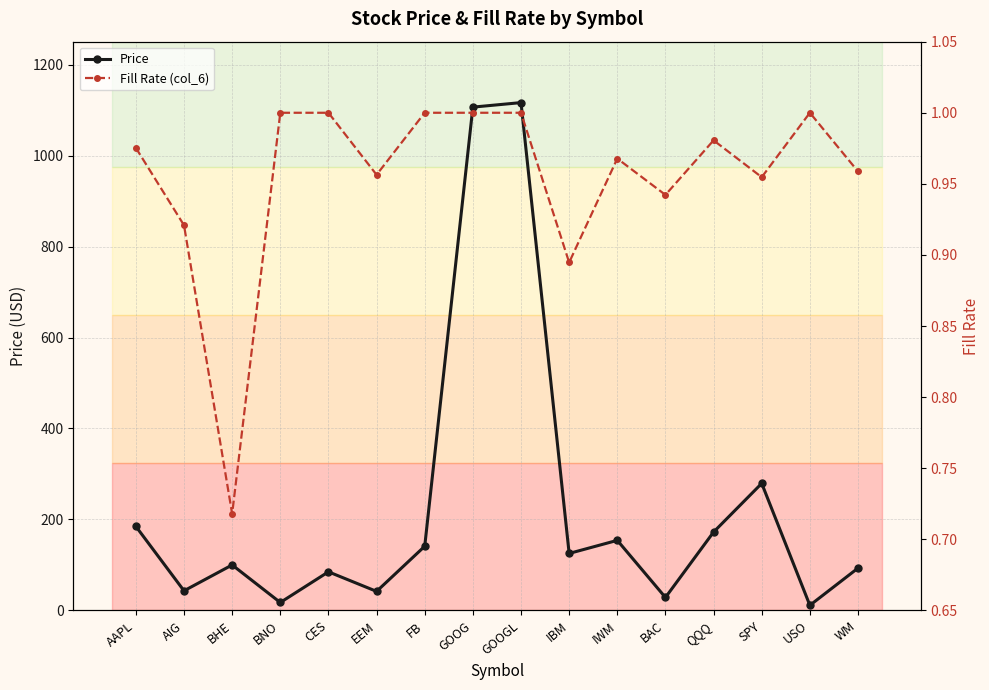

Is the value of Price at BHE greater than the value of Fill Rate (col_6) at EEM?

Yes